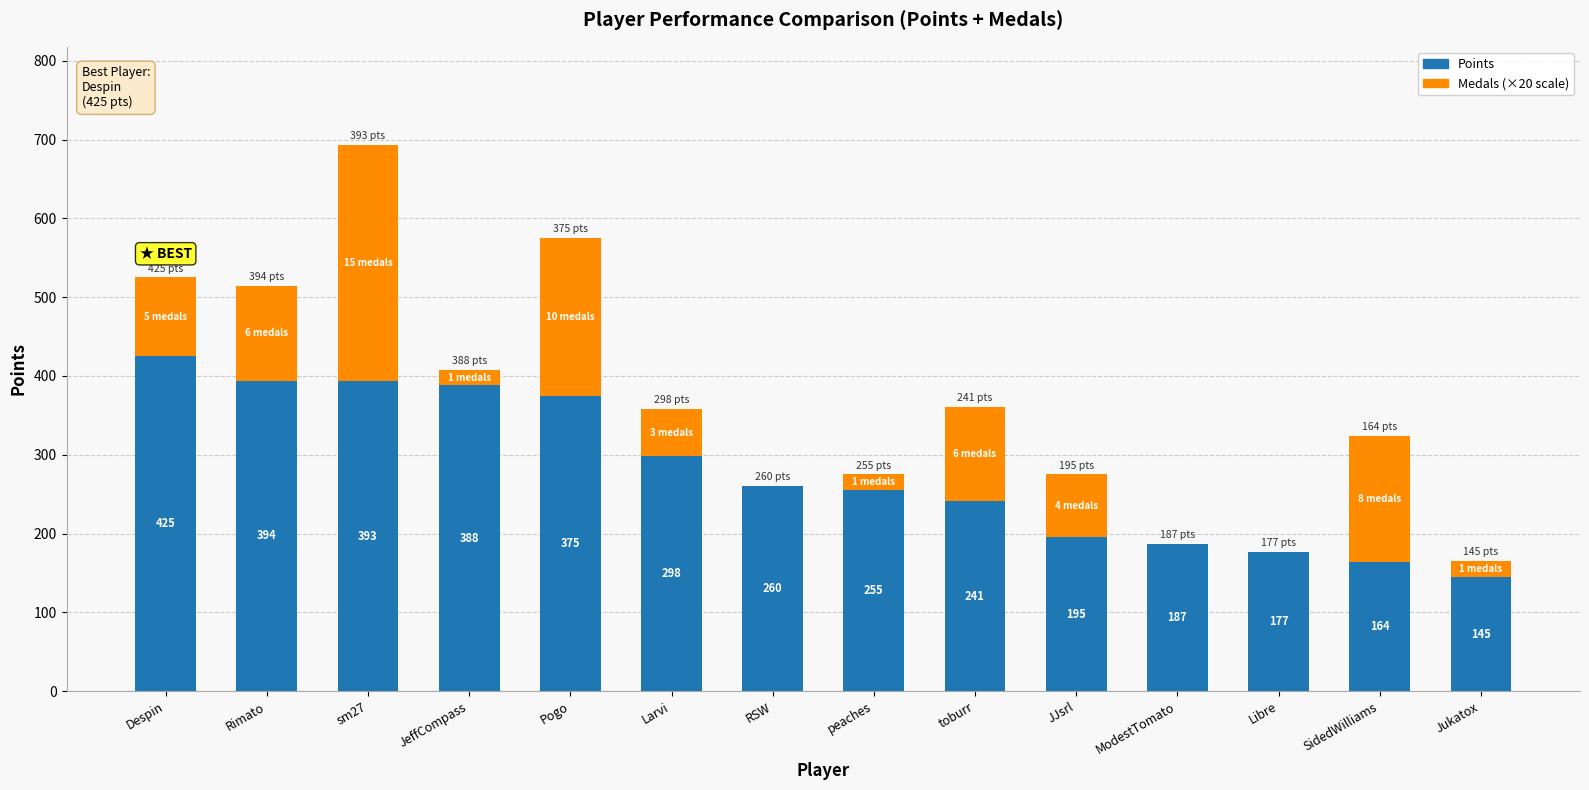

Reading left to right, what are the values for Points?

Despin=425	Rimato=394	sm27=393	JeffCompass=388	Pogo=375	Larvi=298	RSW=260	peaches=255	toburr=241	JJsrl=195	ModestTomato=187	Libre=177	SidedWilliams=164	Jukatox=145